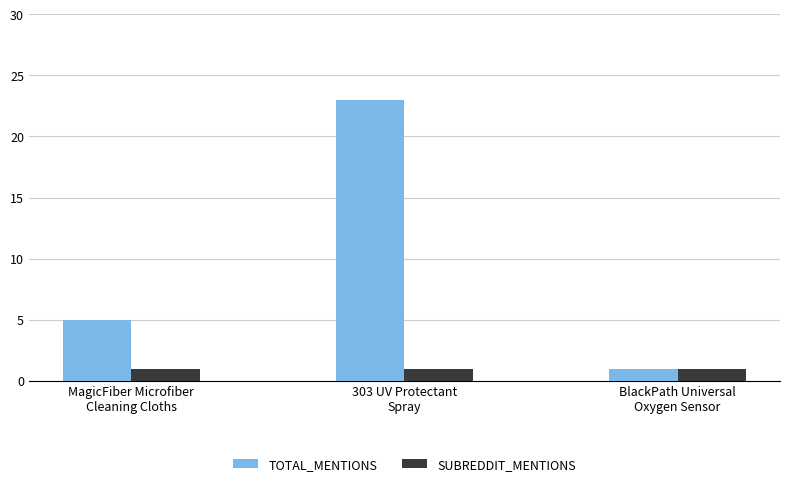

Which series has the widest spread of values?

TOTAL_MENTIONS